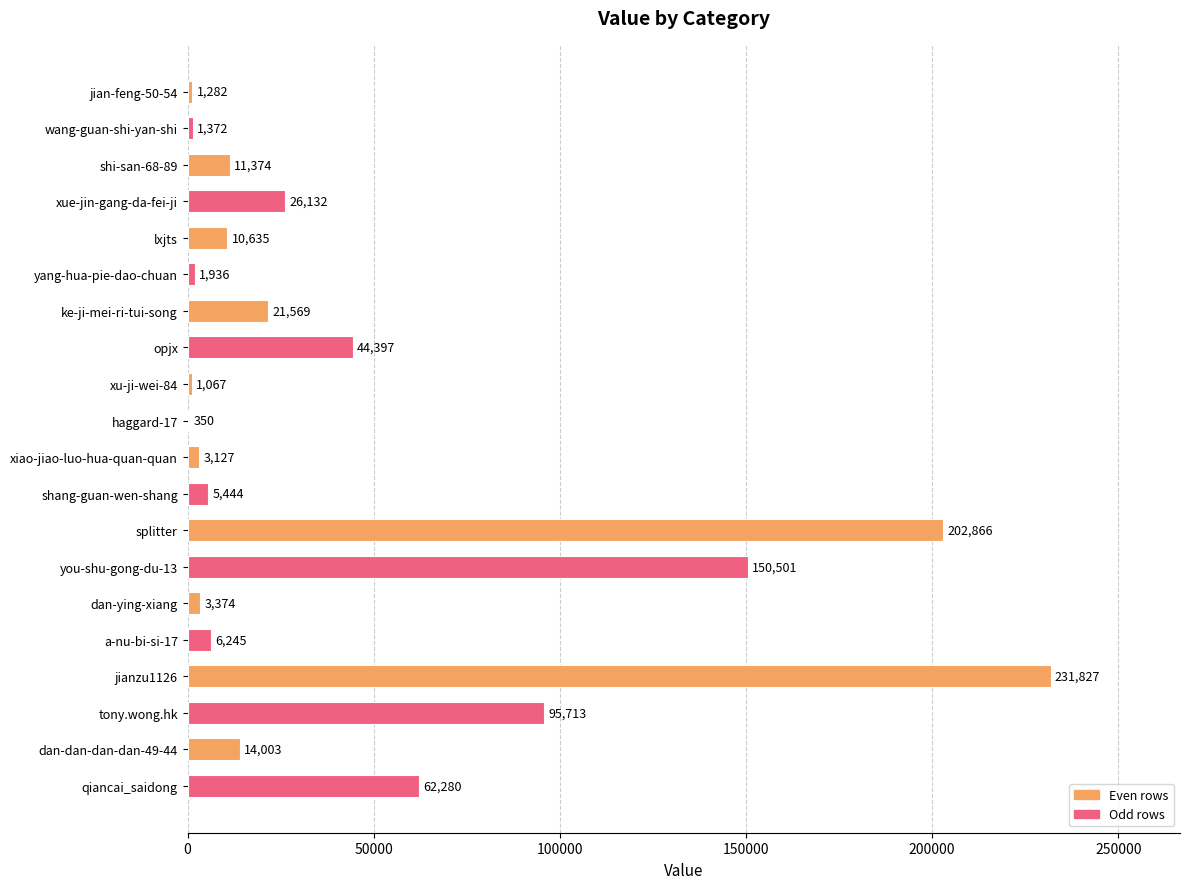

What is the change in value from yang-hua-pie-dao-chuan to tony.wong.hk?

+93777